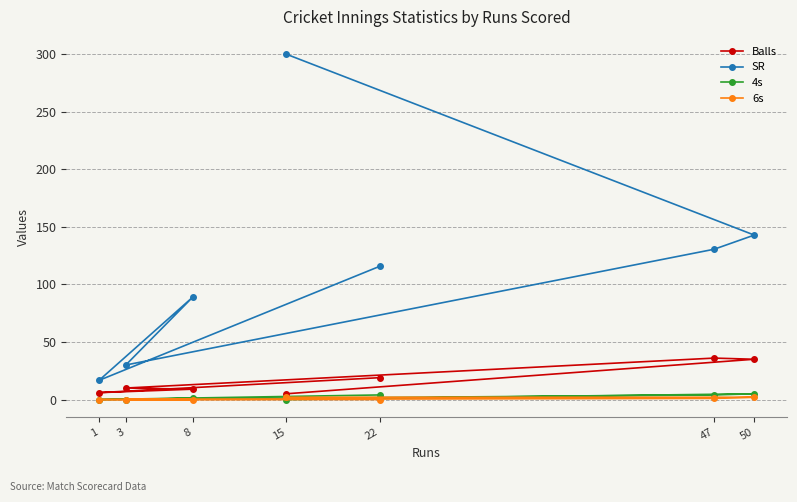

What is the difference between the maximum and second lowest values in the 6s series?

2.0